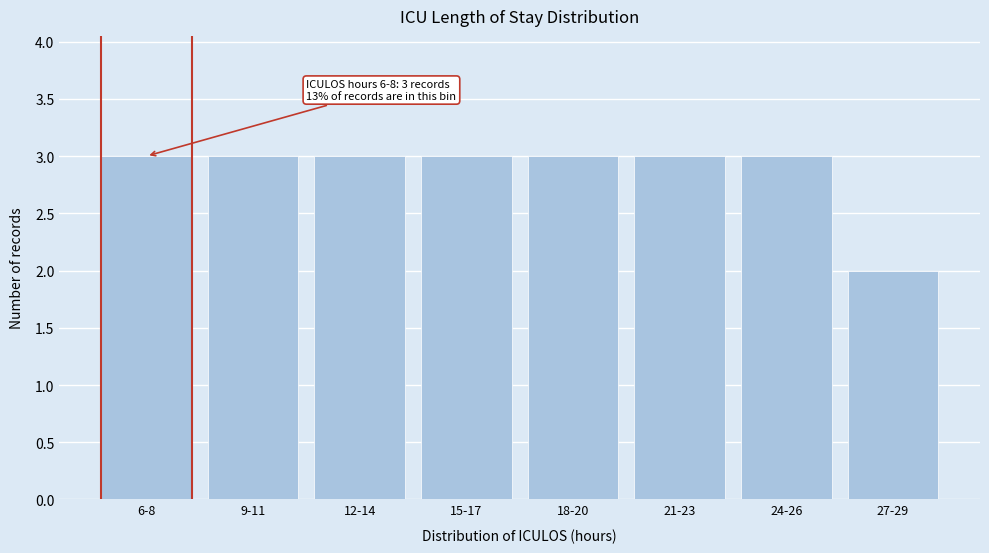

Reading right to left, what are all the values shown in this chart?

2	3	3	3	3	3	3	3